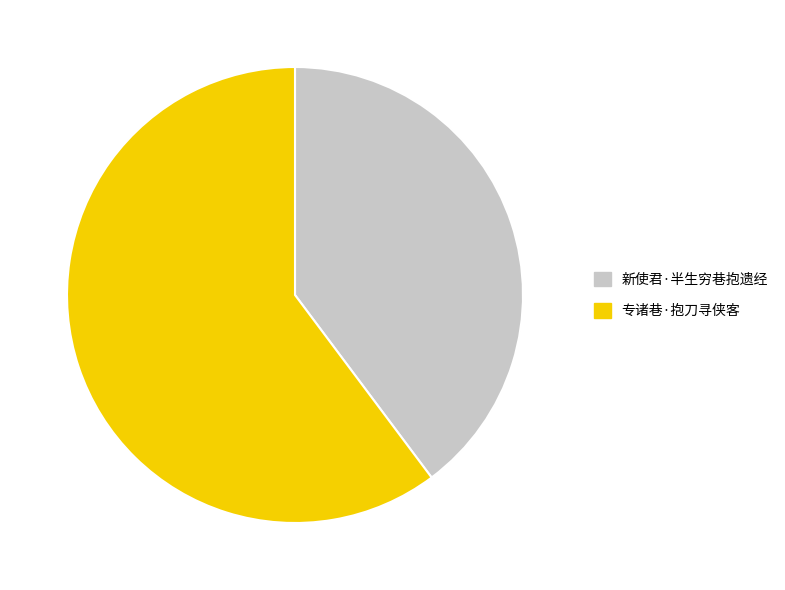

Combined, do 新使君·半生穷巷抱遗经 and 专诸巷·抱刀寻侠客 account for over 50%?

Yes